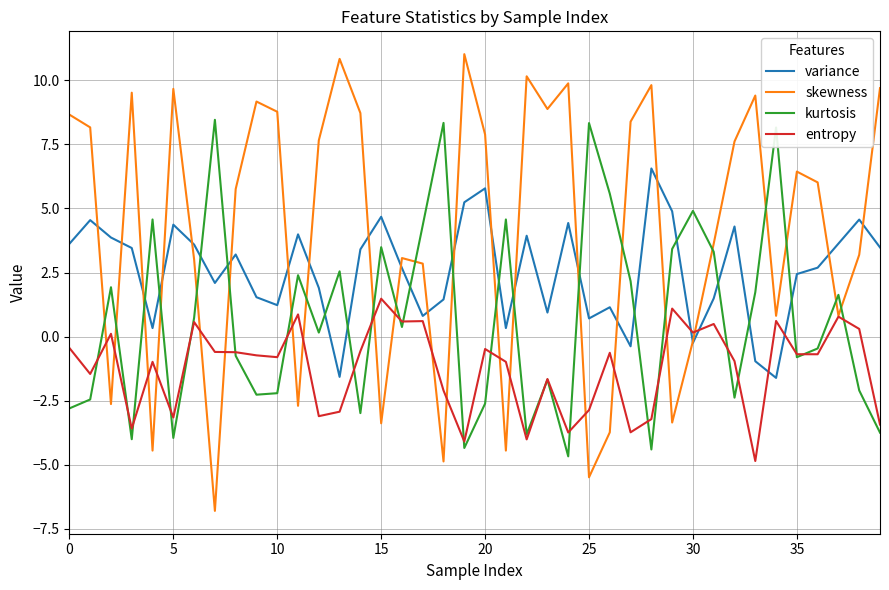

What is the highest value of the variance series?

6.6